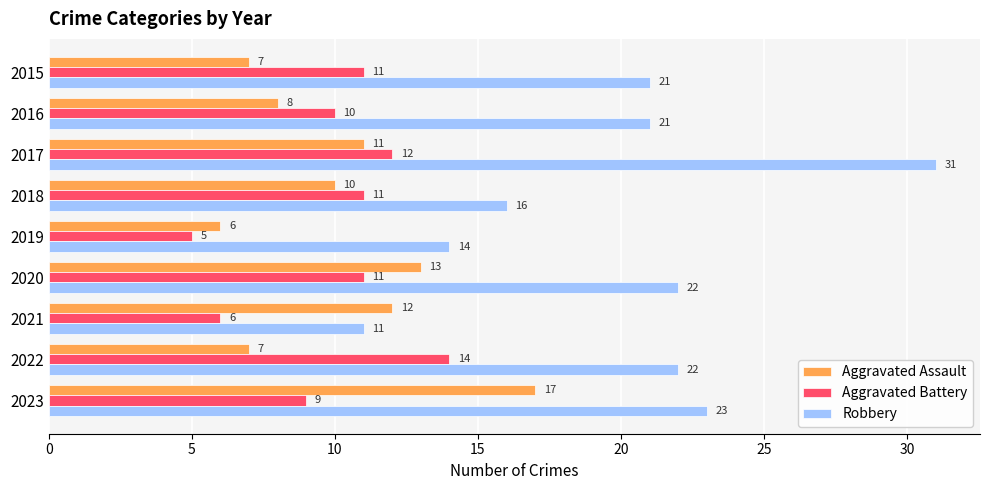

What is the sum of all Aggravated Assault values?

91